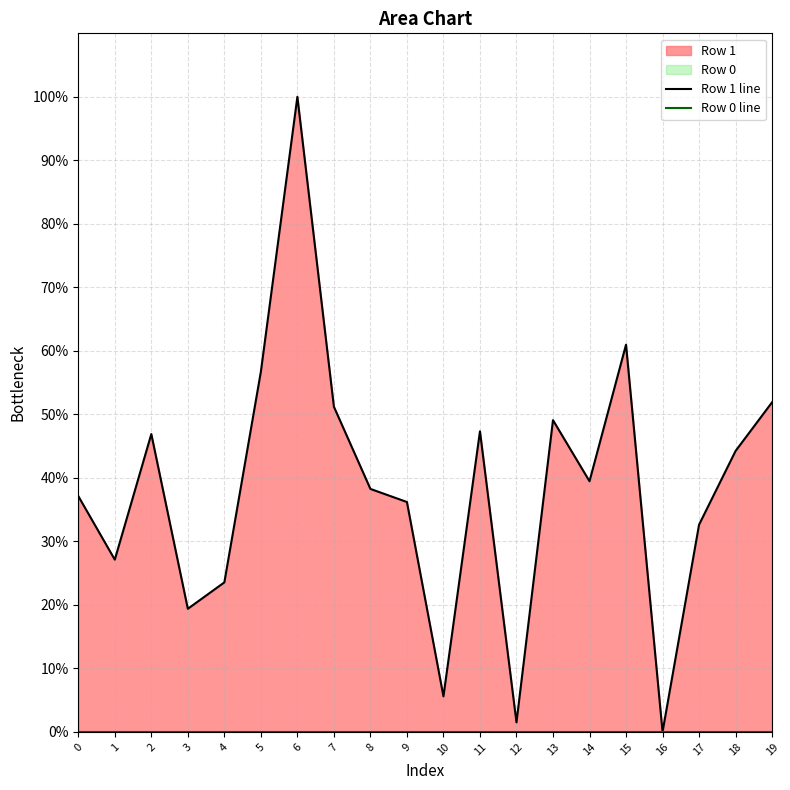

Between 0 and 5, which is larger?

5